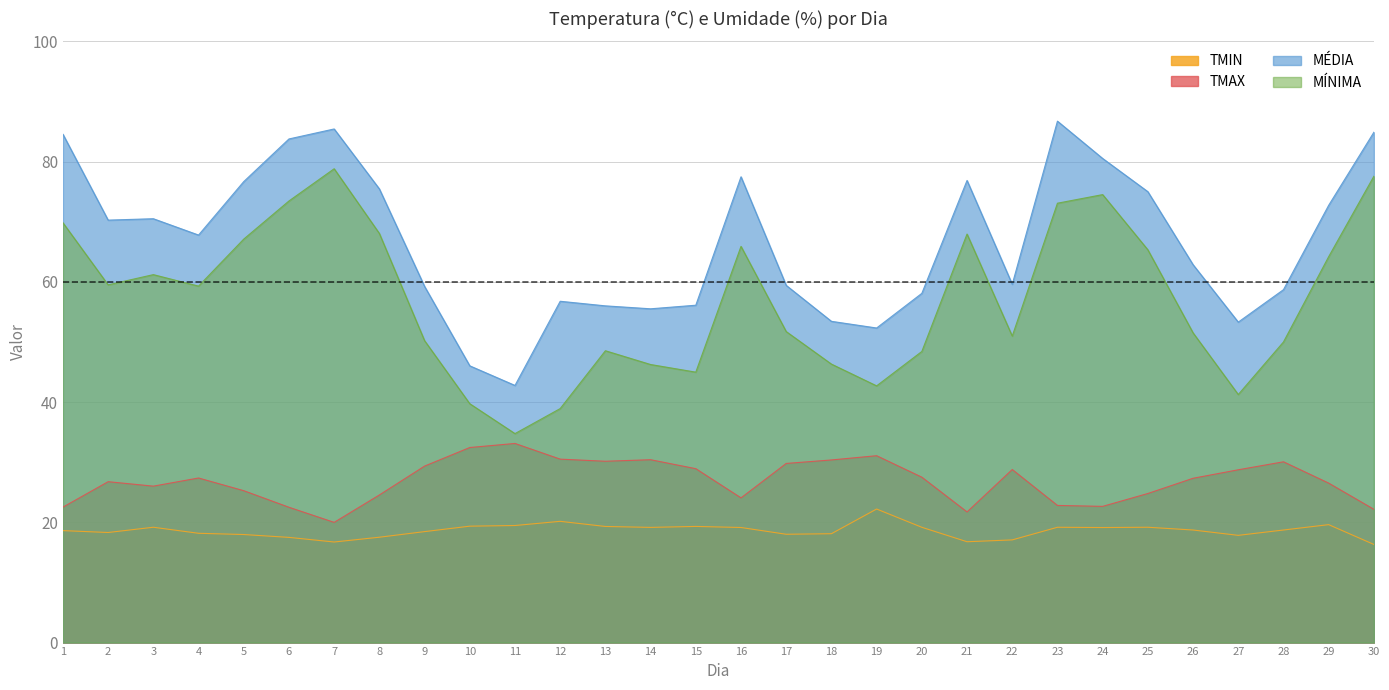

How many values in the TMIN series are below 18?

8